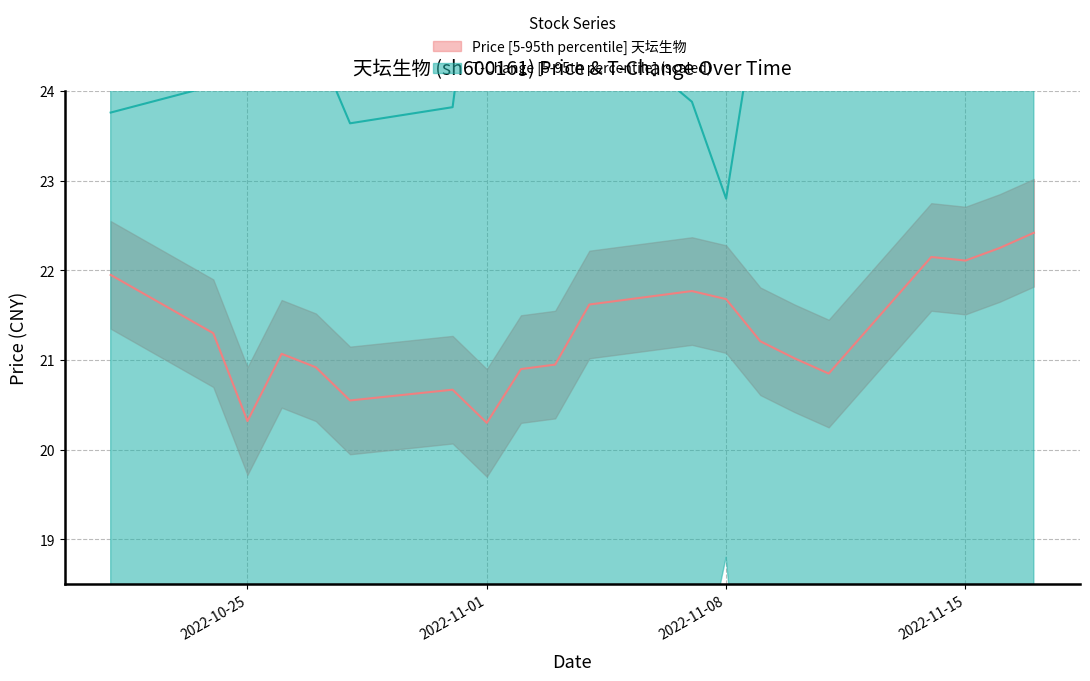

What is the label of the 3rd point from the right?

2022-11-15